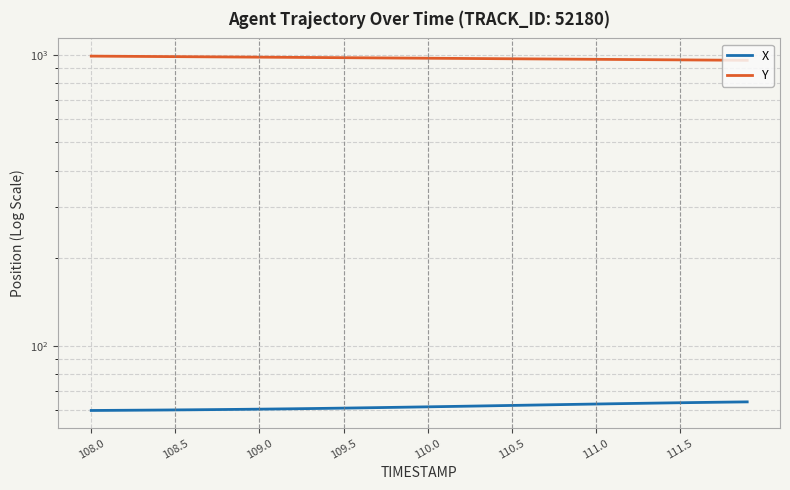

What is the sum of all X values?

2474.4